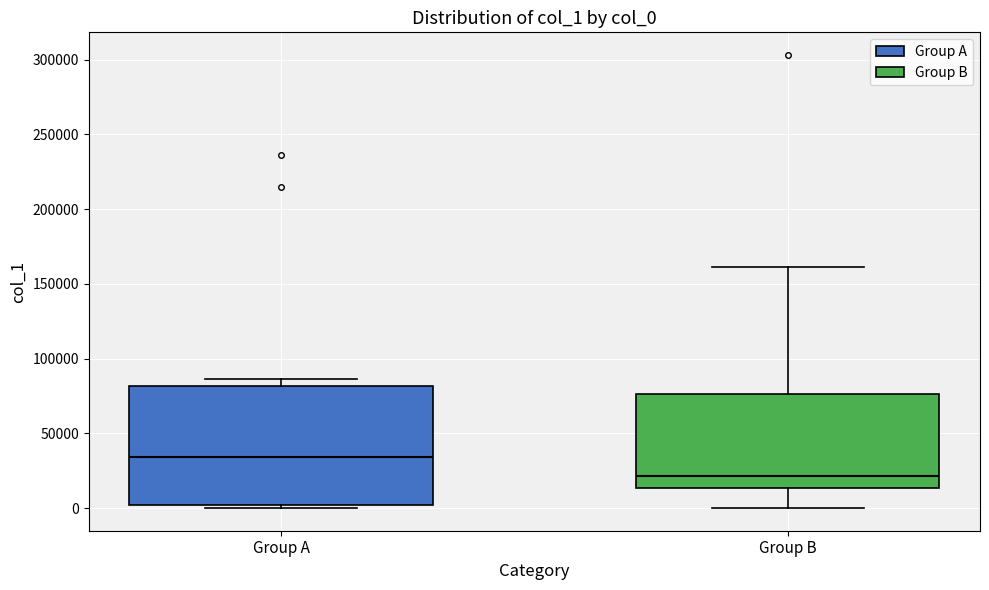

Reading left to right, read every box against the y-axis: the position of its median line, the range the box covers, and the ends of its whiskers. The values are not printed on the chart, so give them approximately, as read against the axis.

Group A: median 35000, box 0 to 80000, whiskers 0 (just below the box's lower edge) to 85000
Group B: median 20000, box 15000 to 75000, whiskers 0 to 160000